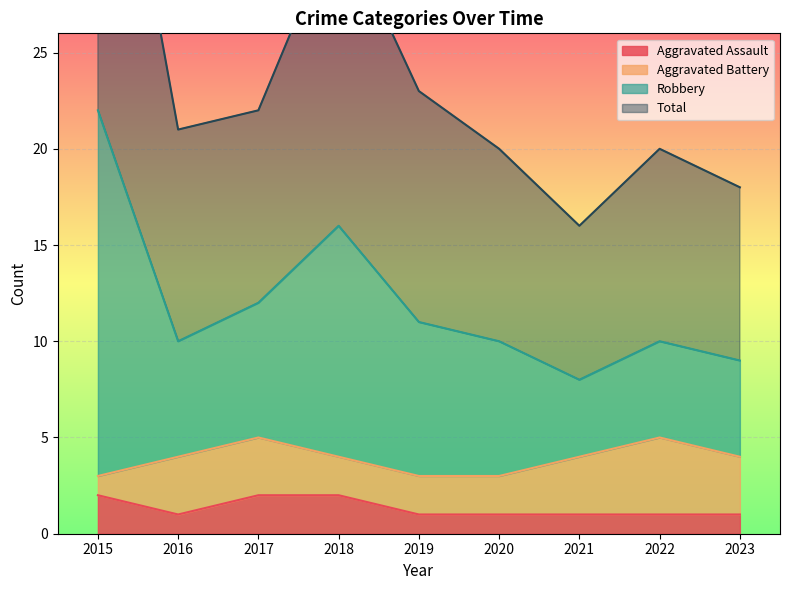

Is it true that Aggravated Assault equals 1 at 2022?

True